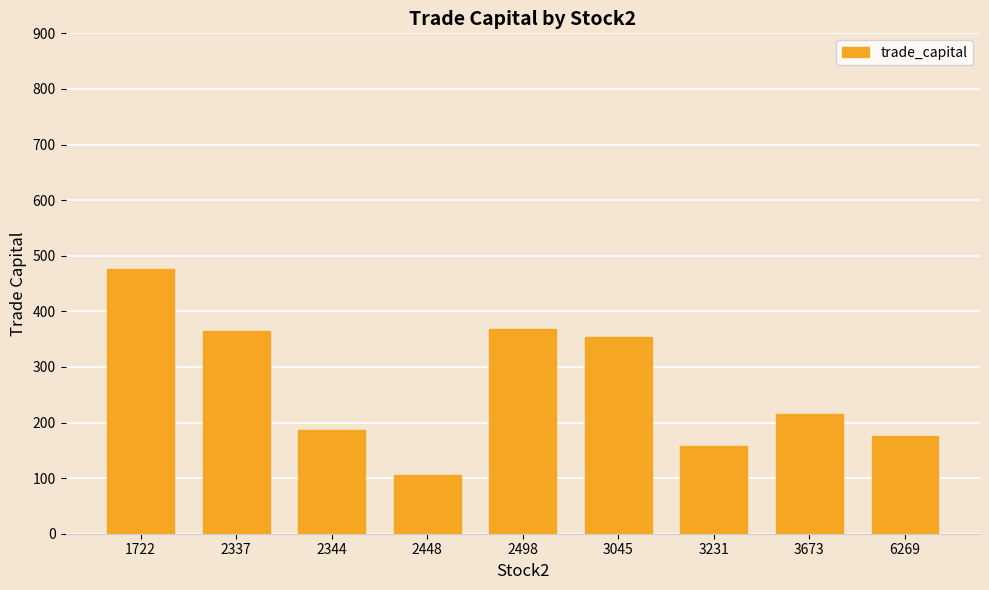

How many data points are less than 214?

4